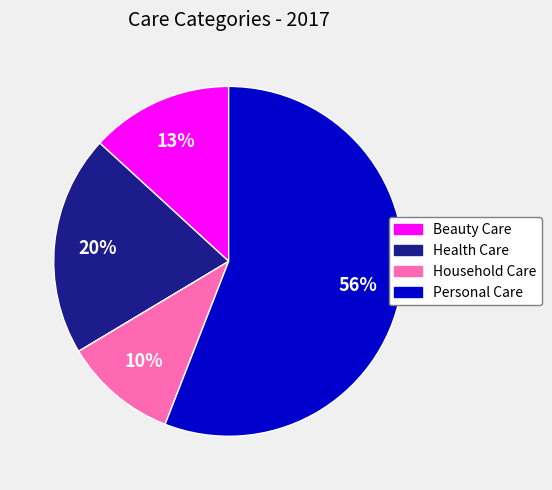

To the nearest percent, what is the average slice percentage?

25%